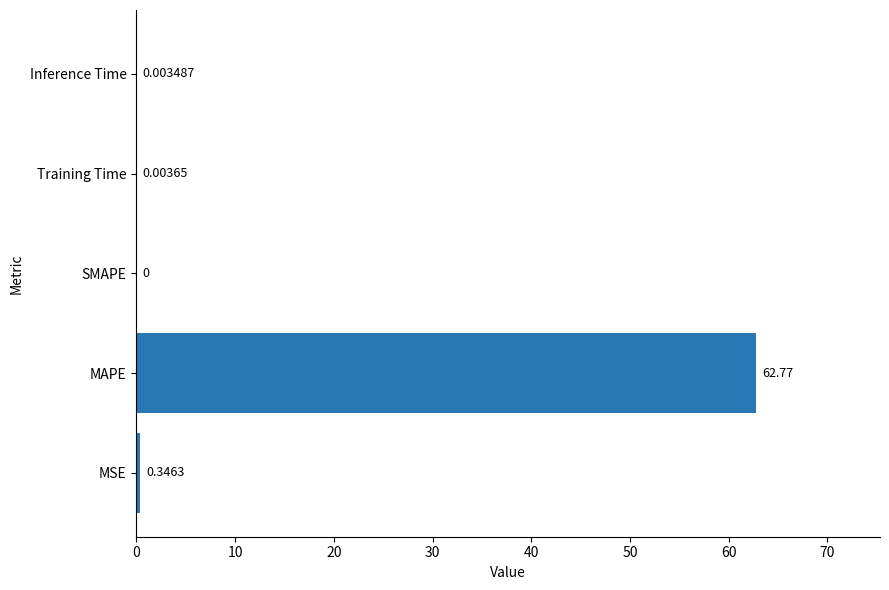

Where is the data nearest to the value 31?

MSE